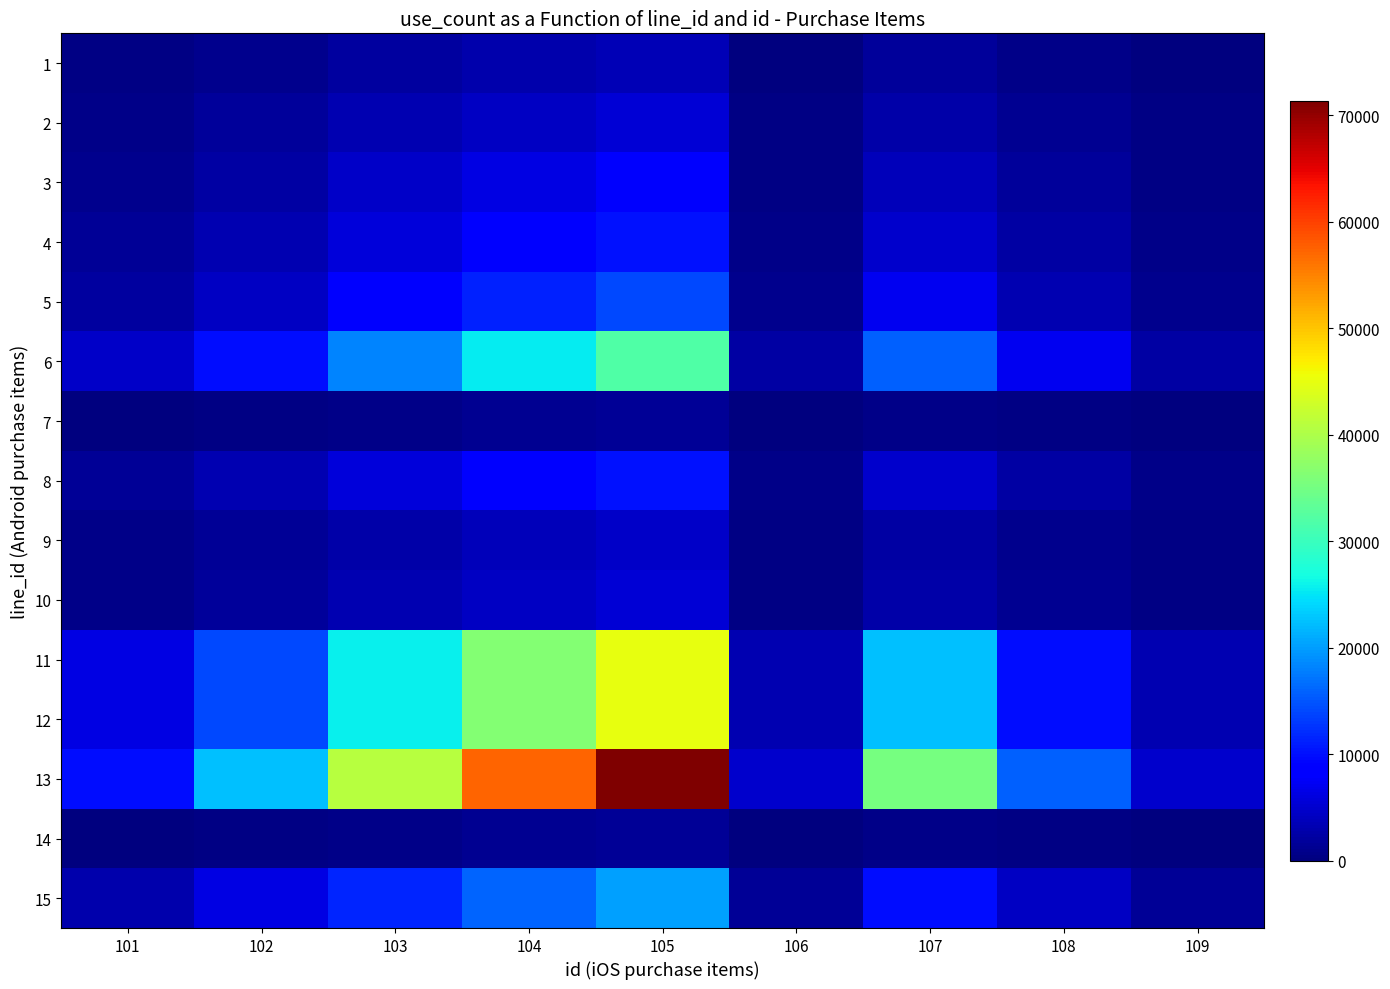

Reading left to right, list all the values displayed in this chart.

1: 101=489.9	102=1095.4	103=2005.0	104=2814.2	105=3498.6	106=244.9	107=1732.1	108=774.6	109=244.9
2: 101=774.6	102=1732.1	103=3170.2	104=4449.7	105=5531.7	106=387.3	107=2738.6	108=1224.7	109=387.3
3: 101=1095.4	102=2449.5	103=4483.3	104=6292.9	105=7823.0	106=547.7	107=3873.0	108=1732.1	109=547.7
4: 101=1414.2	102=3162.3	103=5787.9	104=8124.0	105=10099.5	106=707.1	107=5000.0	108=2236.1	109=707.1
5: 101=1979.9	102=4427.2	103=8103.1	104=11373.7	105=14139.3	106=989.9	107=7000.0	108=3130.5	109=989.9
6: 101=4463.2	102=9980.0	103=18266.4	104=25639.0	105=31873.5	106=2231.6	107=15779.7	108=7056.9	109=2231.6
7: 101=200.0	102=447.2	103=818.5	104=1148.9	105=1428.3	106=100.0	107=707.1	108=316.2	109=100.0
8: 101=1414.2	102=3162.3	103=5787.9	104=8124.0	105=10099.5	106=707.1	107=5000.0	108=2236.1	109=707.1
9: 101=632.5	102=1414.2	103=2588.4	104=3633.2	105=4516.6	106=316.2	107=2236.1	108=1000.0	109=316.2
10: 101=774.6	102=1732.1	103=3170.2	104=4449.7	105=5531.7	106=387.3	107=2738.6	108=1224.7	109=387.3
11: 101=6324.6	102=14142.1	103=25884.4	104=36331.8	105=45166.4	106=3162.3	107=22360.7	108=10000.0	109=3162.3
12: 101=6318.2	102=14128.0	103=25858.5	104=36295.5	105=45121.2	106=3159.1	107=22338.3	108=9990.0	109=3159.1
13: 101=9996.0	102=22351.7	103=40910.4	104=57422.6	105=71385.7	106=4998.0	107=35341.2	108=15805.1	109=4998.0
14: 101=200.0	102=447.2	103=818.5	104=1148.9	105=1428.3	106=100.0	107=707.1	108=316.2	109=100.0
15: 101=2814.2	102=6292.9	103=11517.8	104=16166.6	105=20097.8	106=1407.1	107=9949.9	108=4449.7	109=1407.1